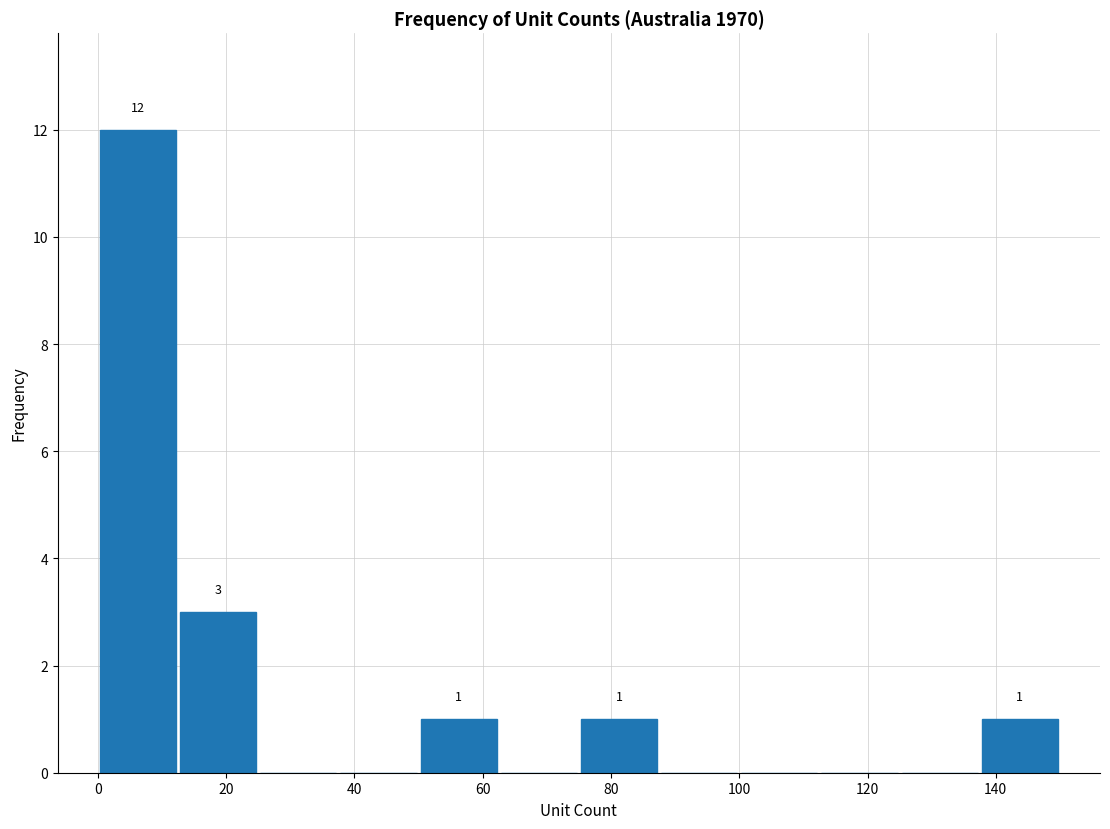

Over which range of the x-axis is the bar tallest?

0.0 to 12.5